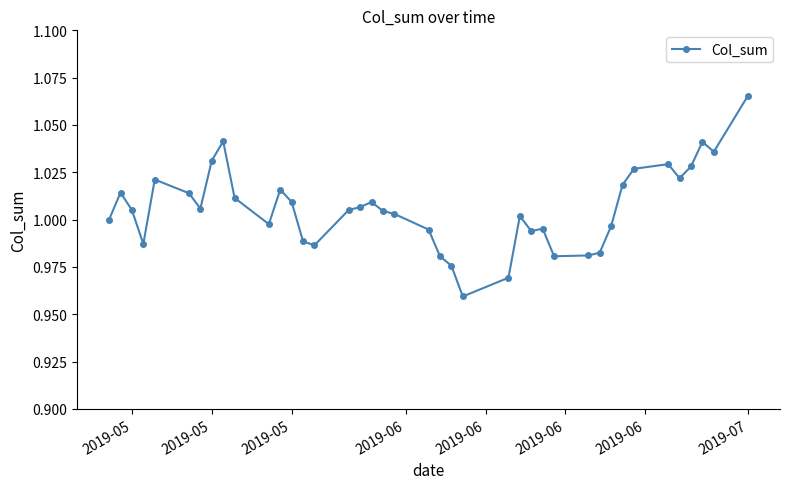

True or false: the data has more than 0 interior local peaks.

True